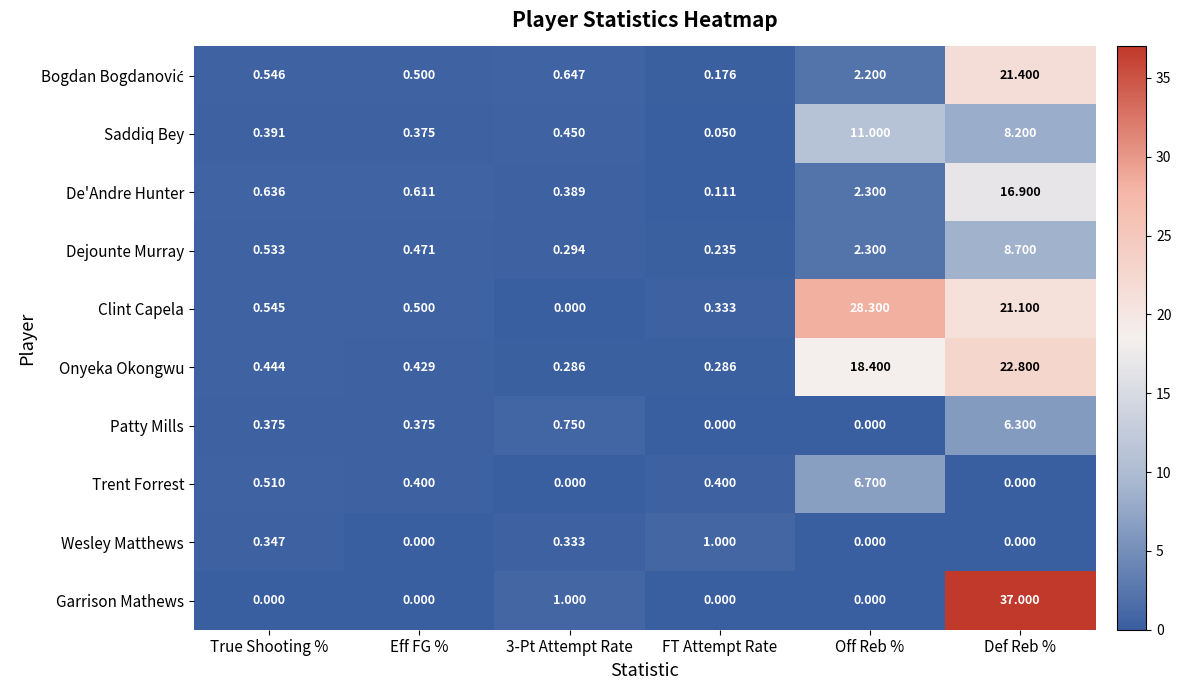

At which category is the sum across all series the highest?

Def Reb %